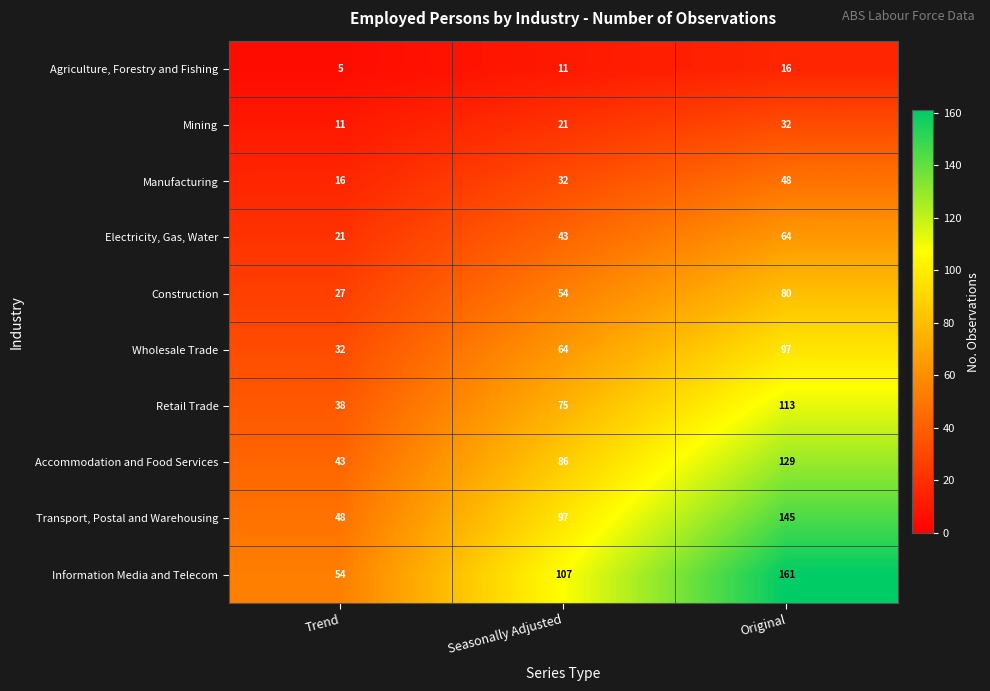

True or false: Transport, Postal and Warehousing has a value of 54 at Seasonally Adjusted.

False